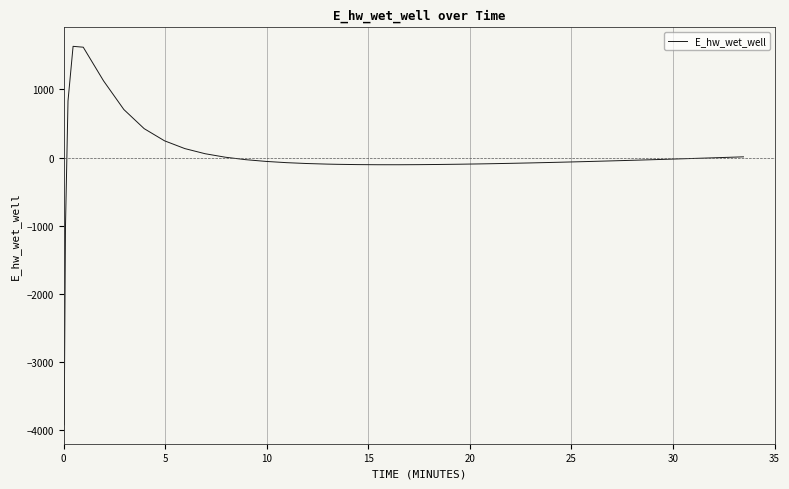

What is the smallest value displayed?

-3924.2